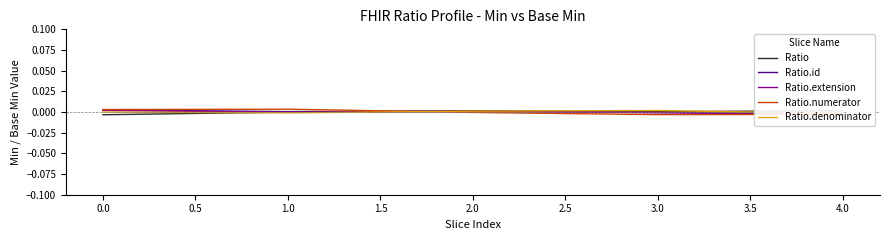

How many lines are shown in the chart?

5